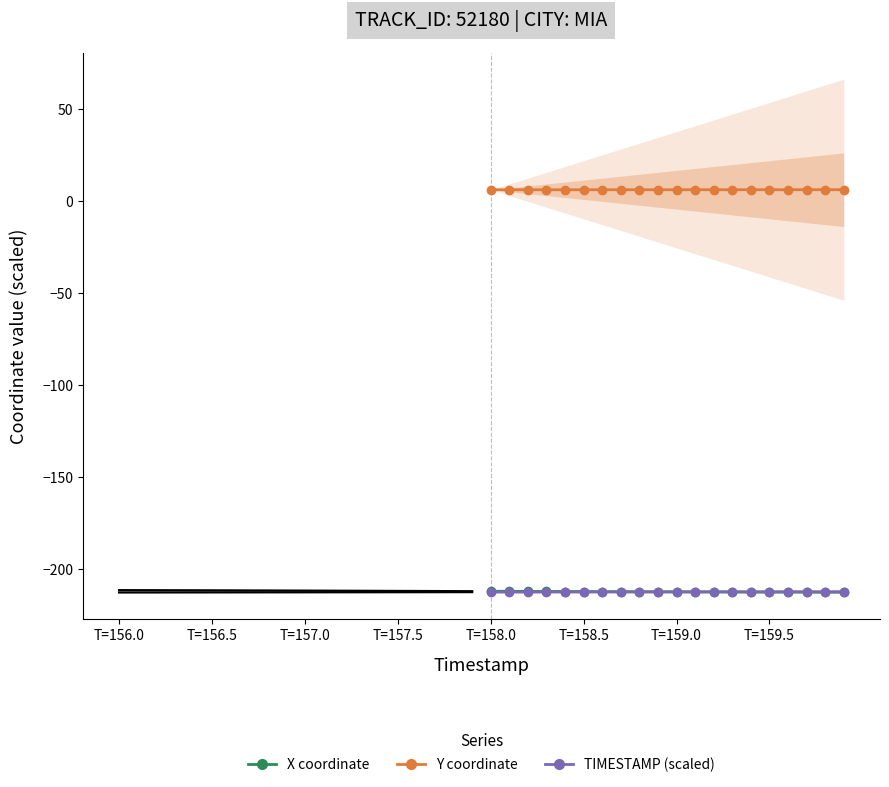

What is the average value of the X coordinate series?

-212.1